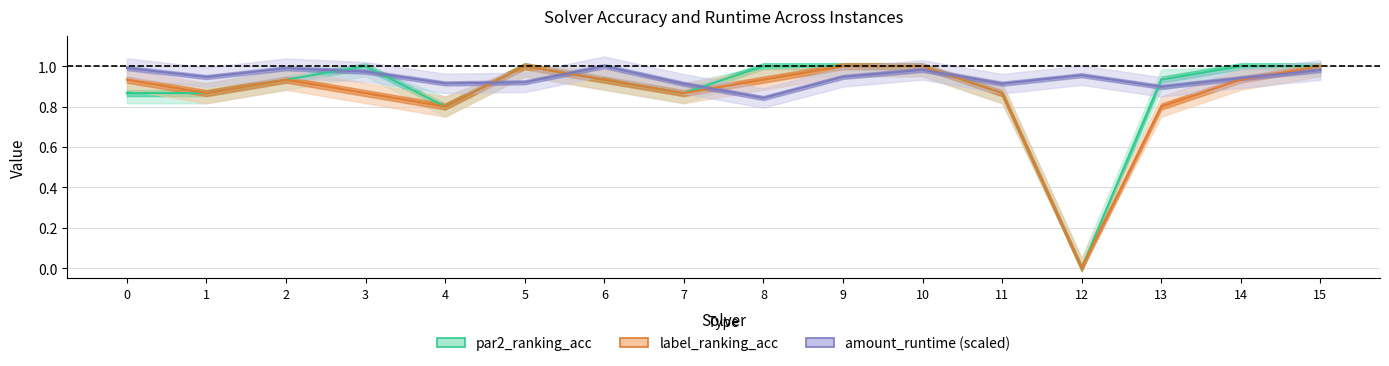

How many times do amount_runtime (scaled) and label_ranking_acc cross each other?

5